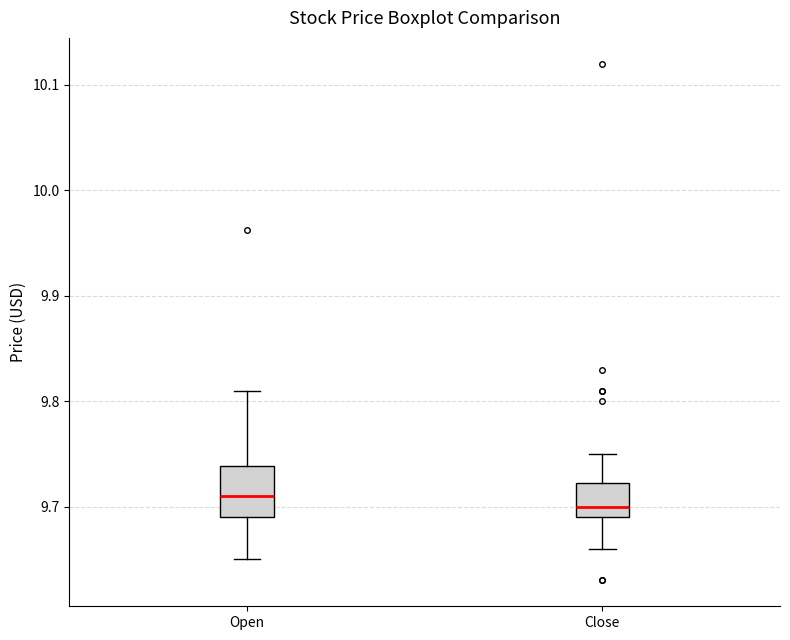

Where is the upper edge of the box for Open on the y-axis? The values are not printed on the chart, so give them approximately, as read against the axis.

9.74